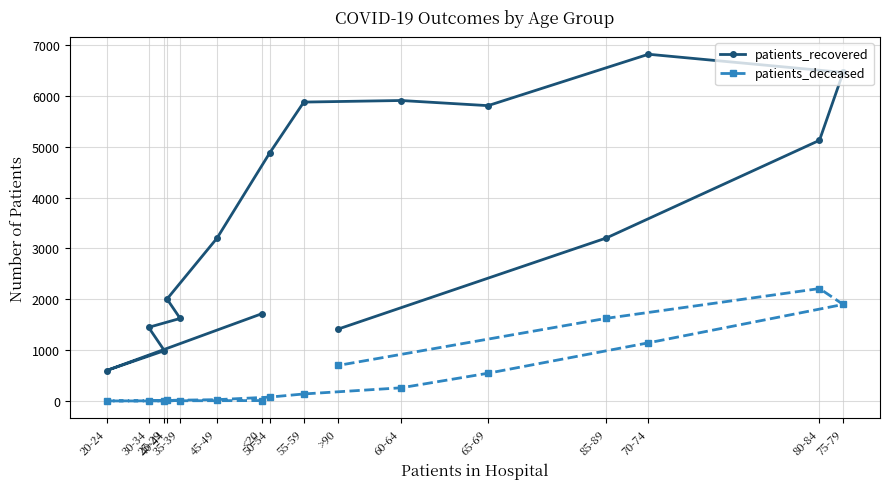

At how many categories does at least one series exceed 4511?

7